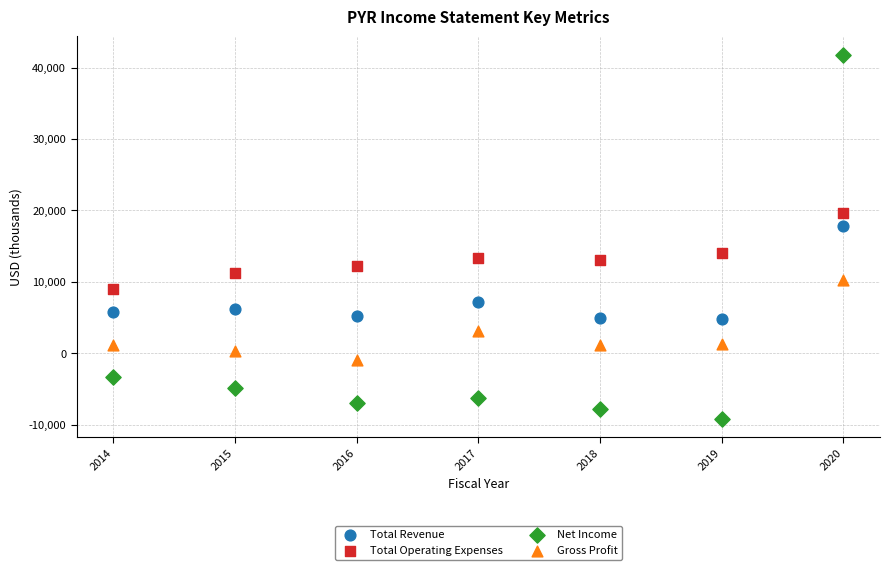

Which series has the widest spread of Y values?

Net Income